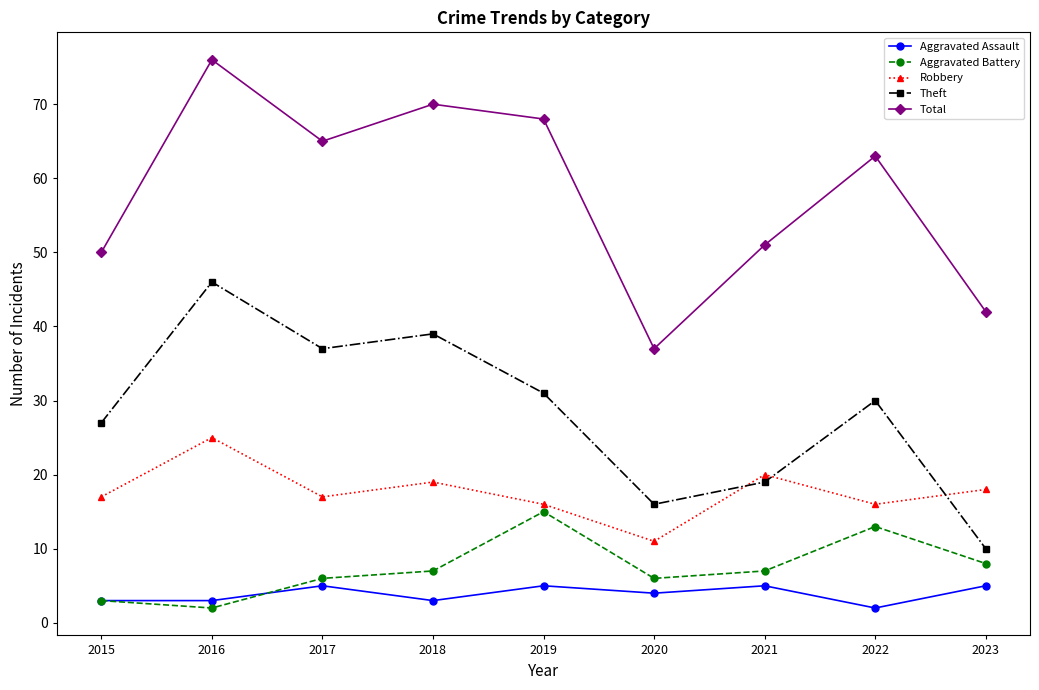

What is the average value of the Aggravated Battery series?

7